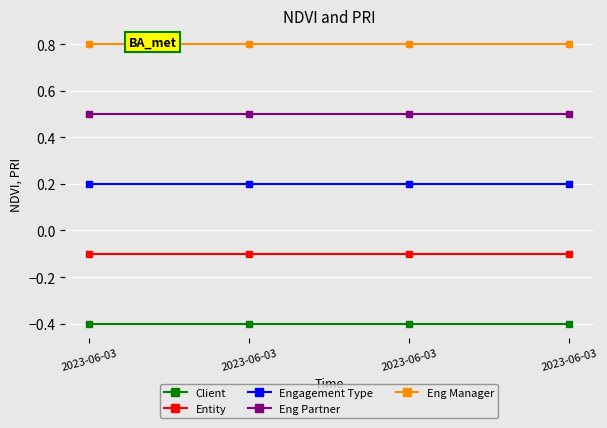

What is the sum of all Entity values?

-0.4